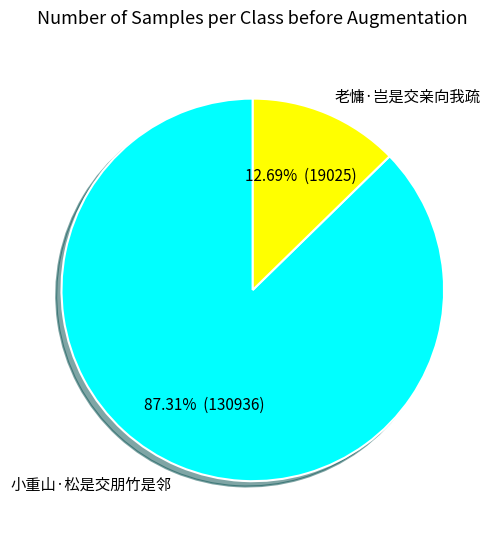

Which slice is the smallest?

老慵·岂是交亲向我疏